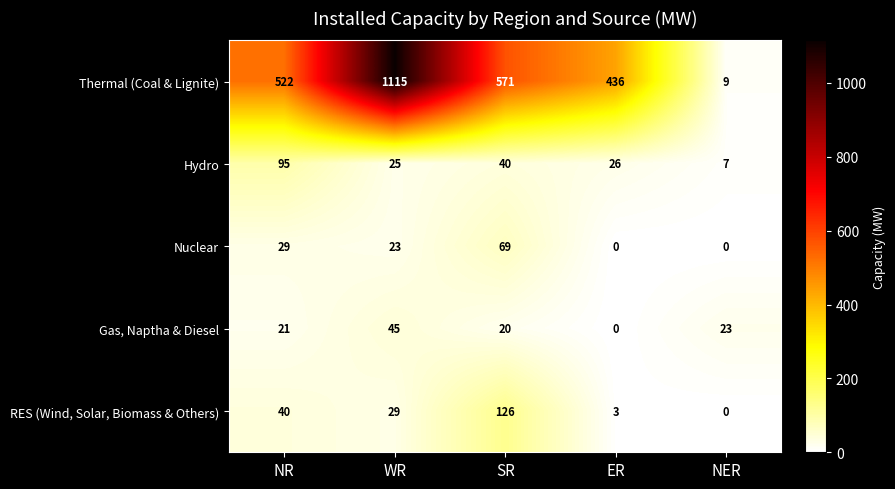

List the labels in order of RES (Wind, Solar, Biomass & Others) value, smallest first.

NER, ER, WR, NR, SR